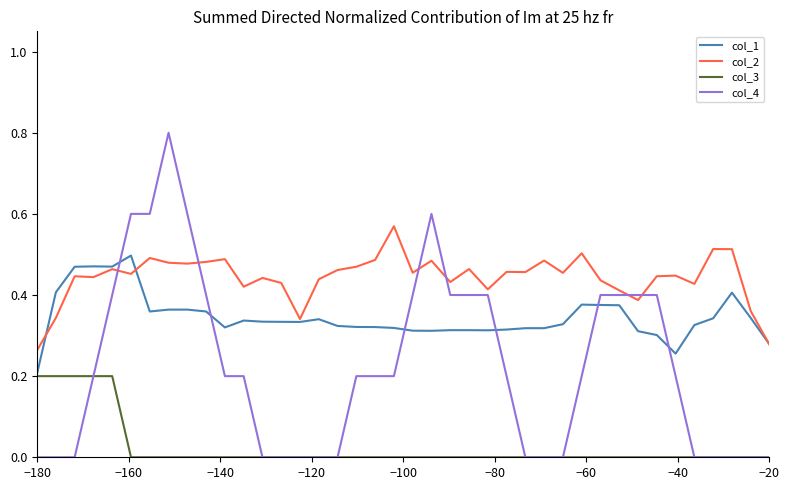

True or false: col_2 and col_4 intersect in this chart.

True